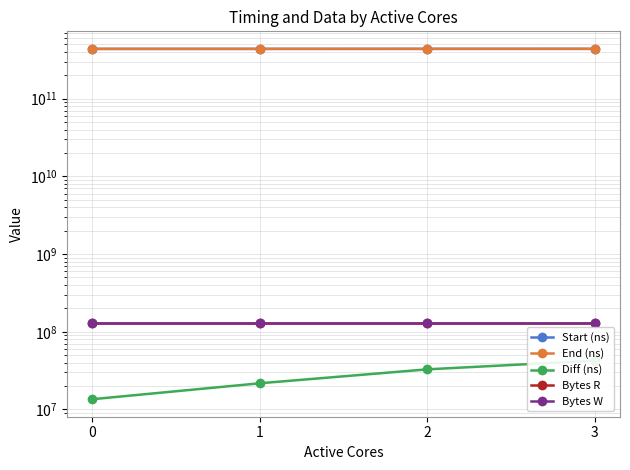

True or false: Bytes W and End (ns) intersect in this chart.

False